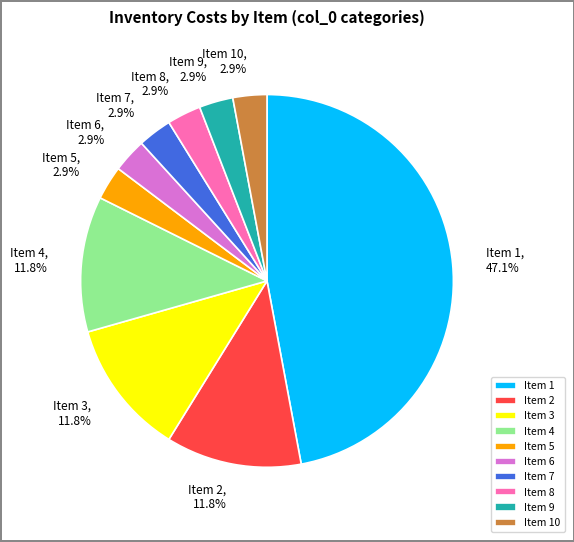

Combined, do Item 10 and Item 8 account for over 50%?

No